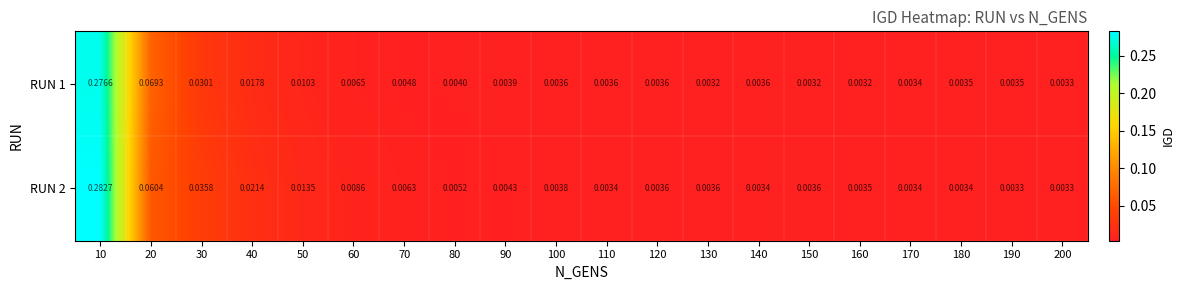

Is the value of RUN 1 at 180 greater than the value of RUN 2 at 90?

No